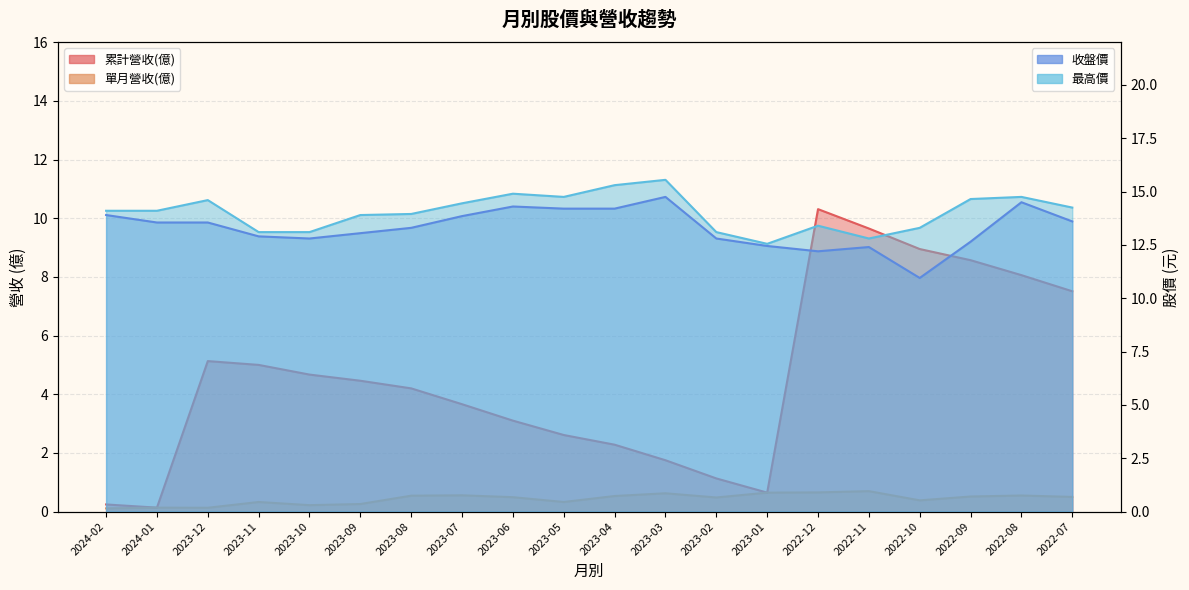

True or false: 最高 has a value of 13.1 at 2023-10.

True